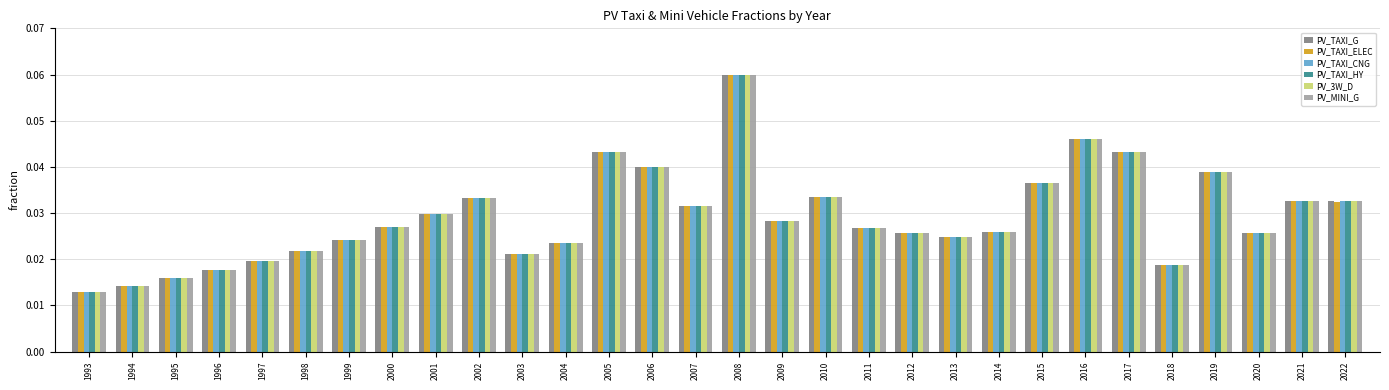

How many PV_TAXI_G values are between 0 and 1?

30